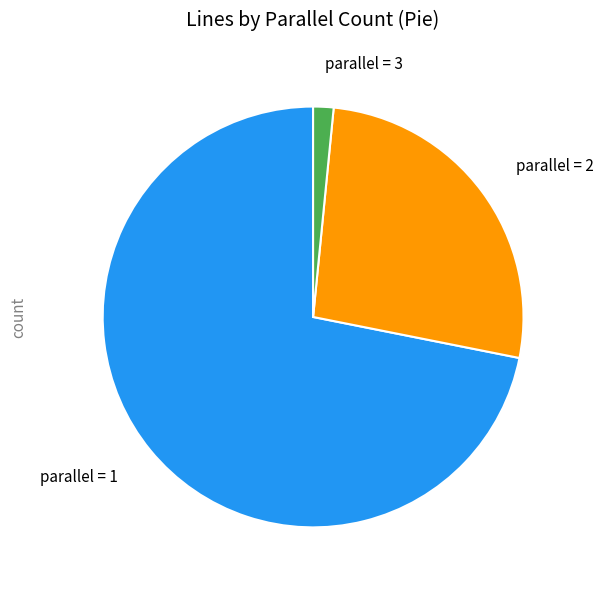

Is the sum of parallel = 1 and parallel = 3 greater than half?

Yes